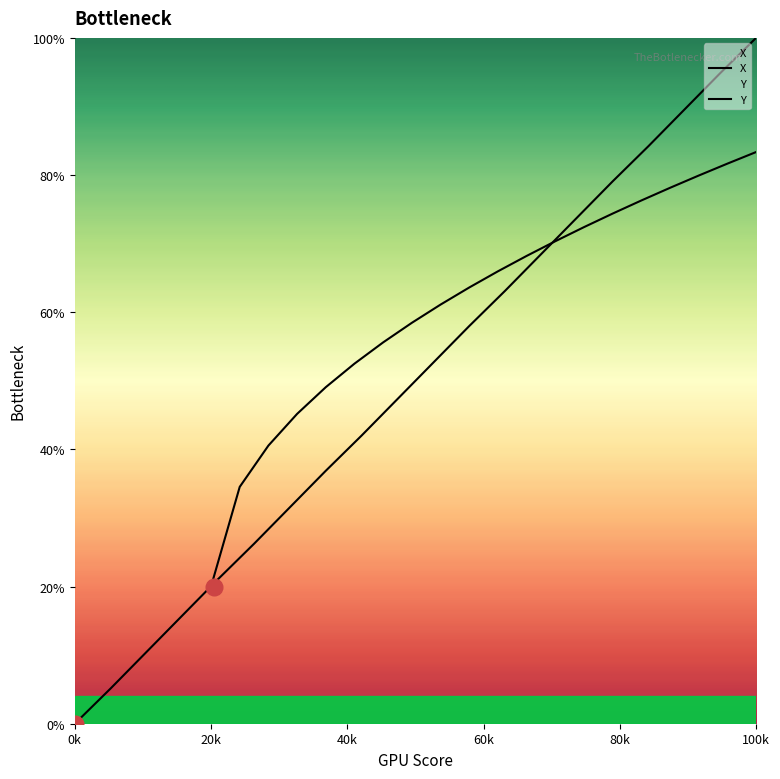

What is the change in value from 48.8 to 49.0?

+10.6